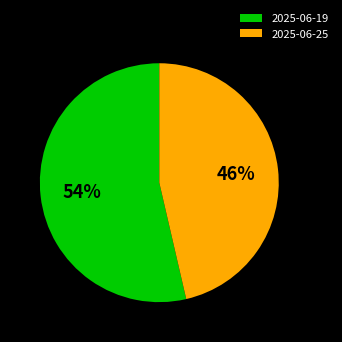

Which slice is the largest?

2025-06-19